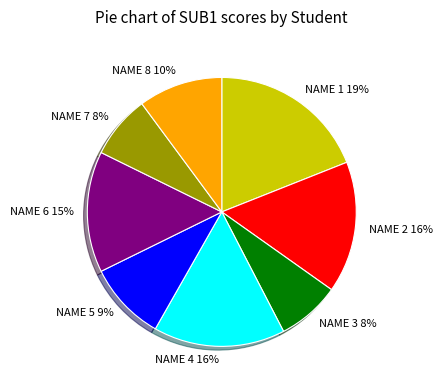

What is the largest slice in the pie chart?

NAME 1